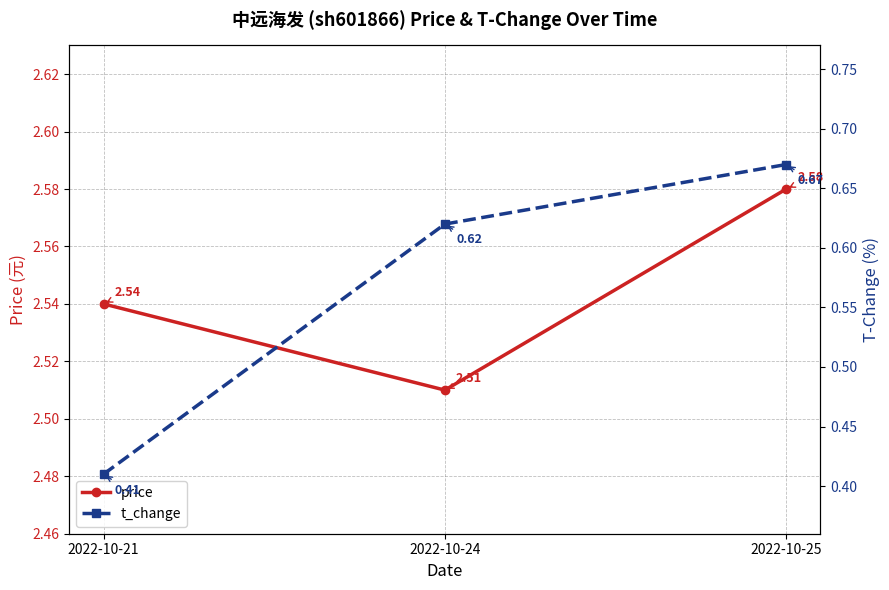

How many lines are shown in the chart?

2